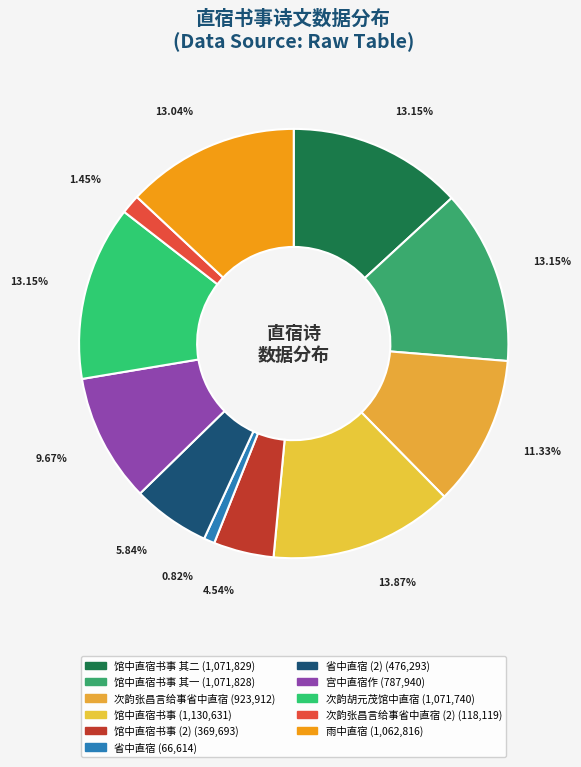

How many slices are in this pie chart?

11